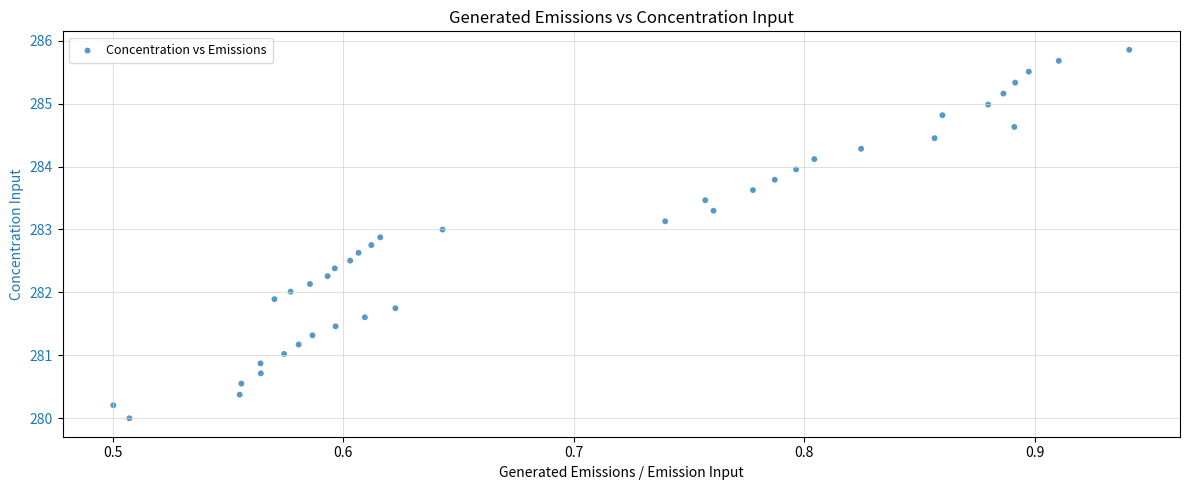

What is the range of Y values (max minus min)?

5.9